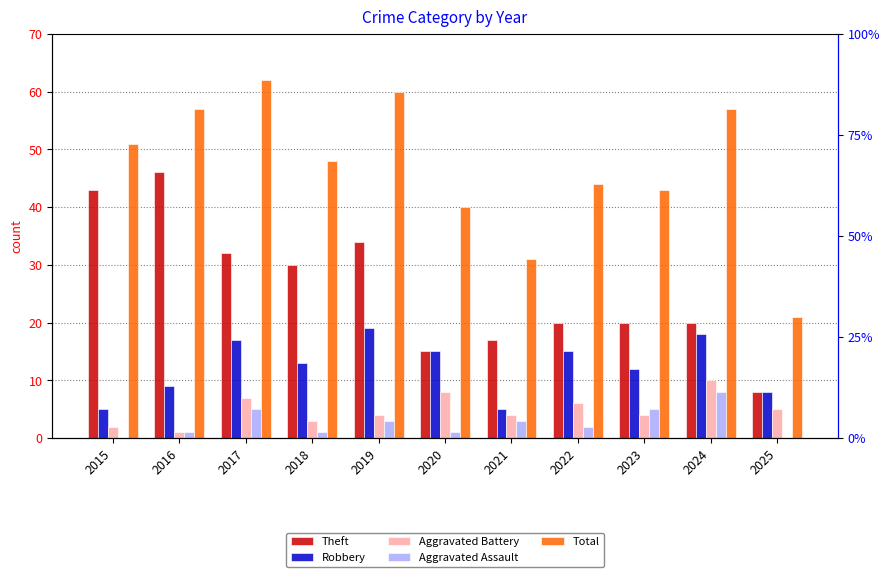

The value of Theft at 2022 is 20. True or false?

True